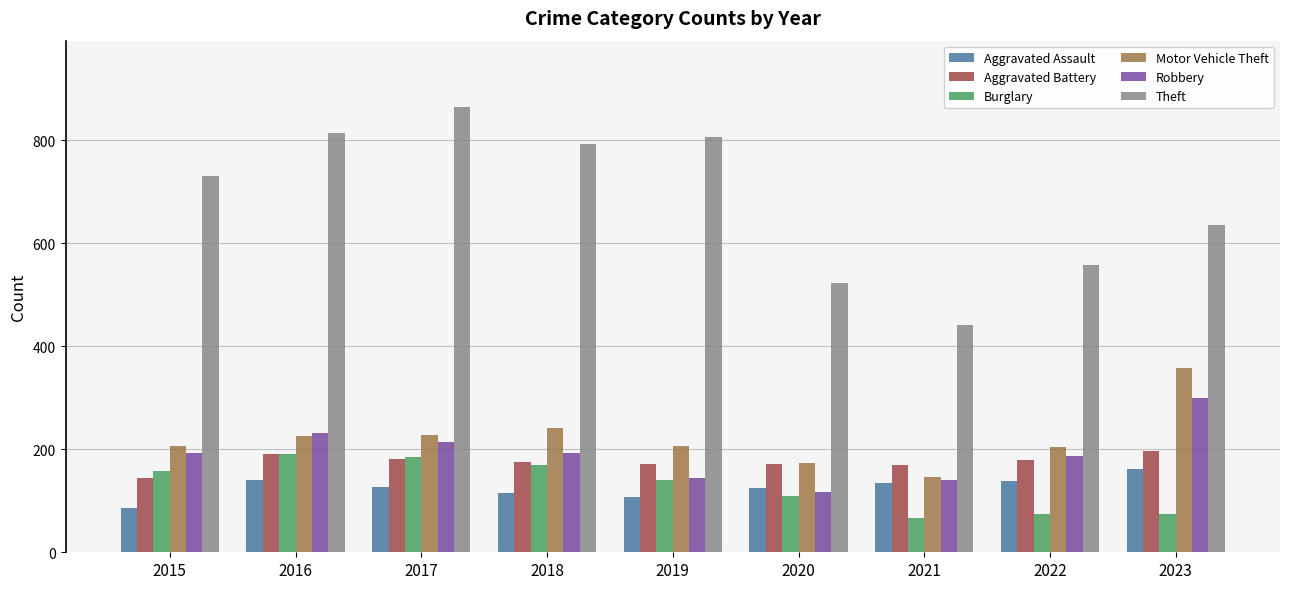

Which series has the widest spread of values?

Theft